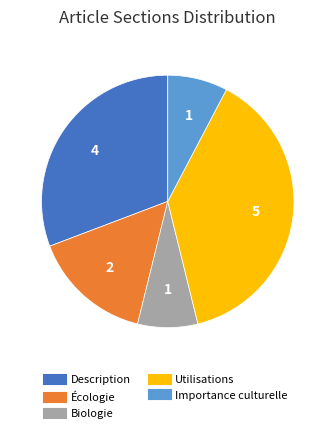

Do Biologie and Importance culturelle together represent more than half of the pie?

No